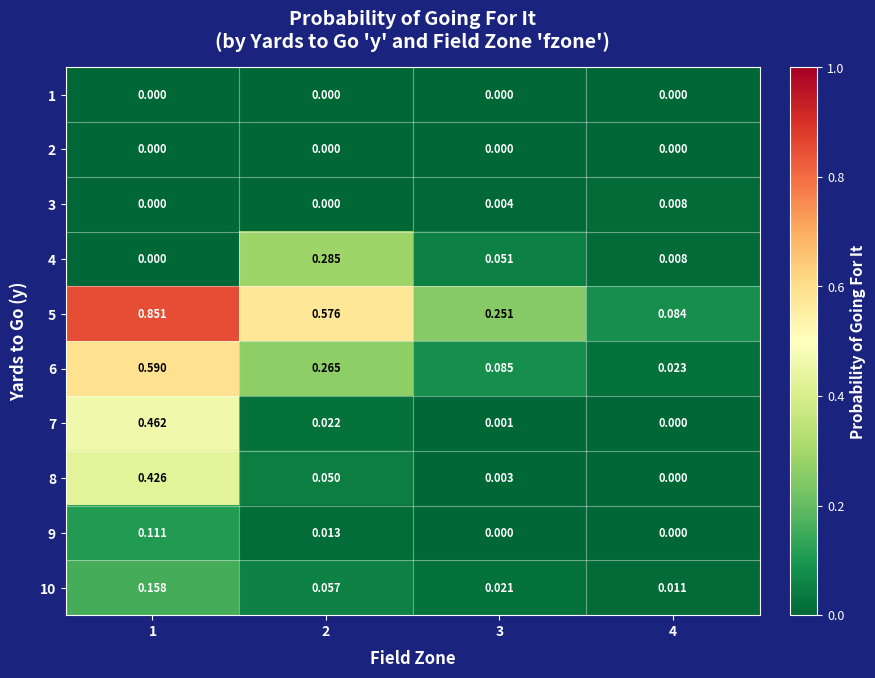

Is the value of 4 at 4 greater than the value of 8 at 4?

Yes